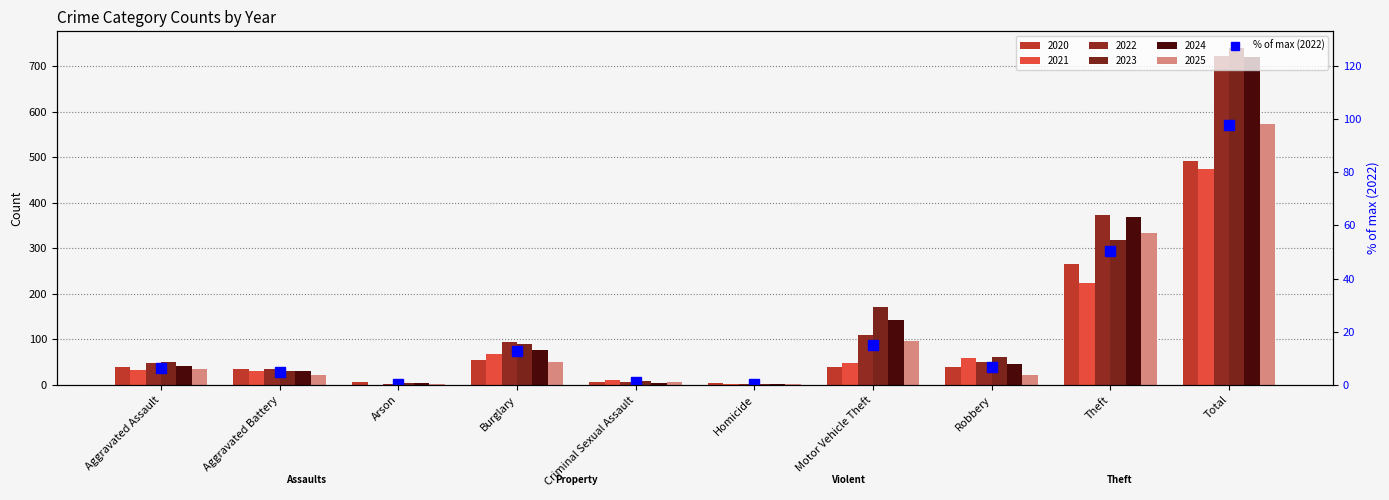

List the labels in order of value, smallest first.

Arson, Homicide, Criminal Sexual Assault, Aggravated Battery, Aggravated Assault, Robbery, Burglary, Motor Vehicle Theft, Theft, Total